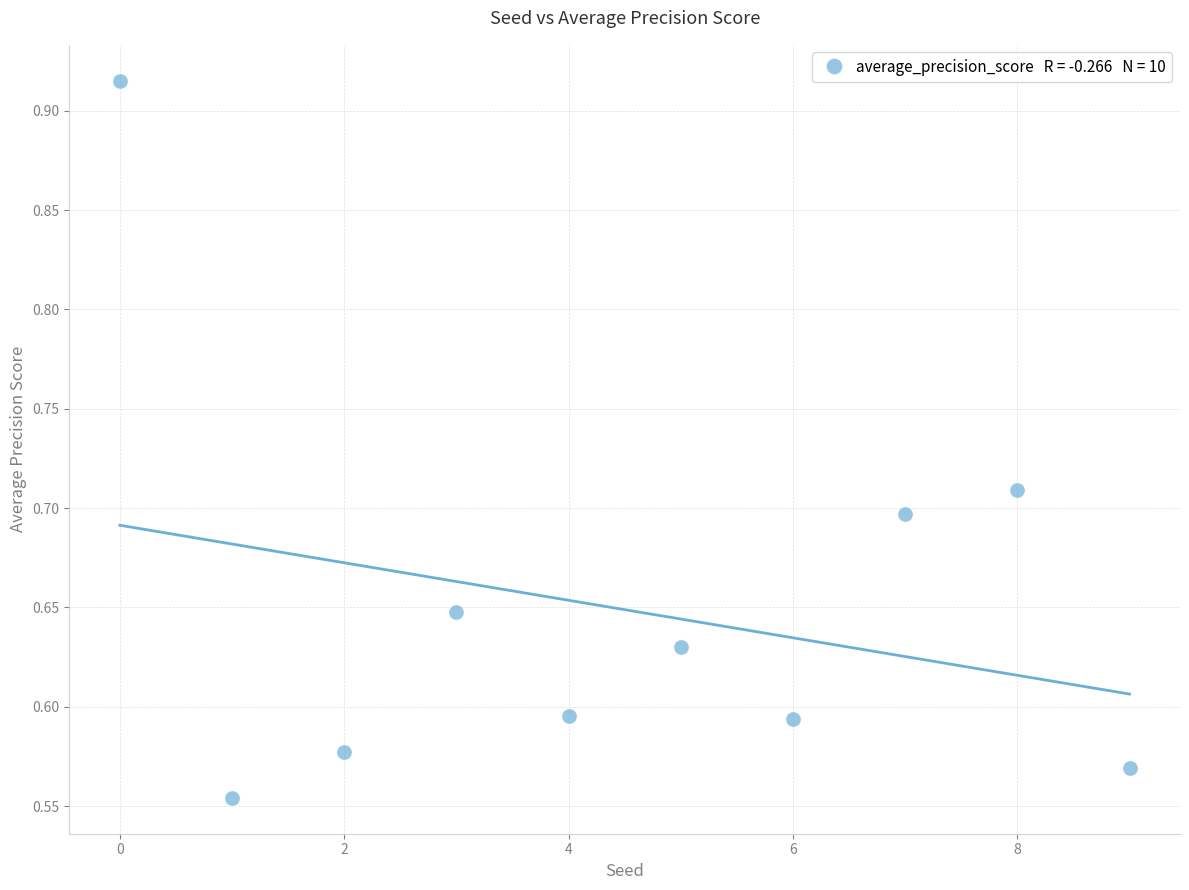

What is the range of Y values (max minus min)?

0.4